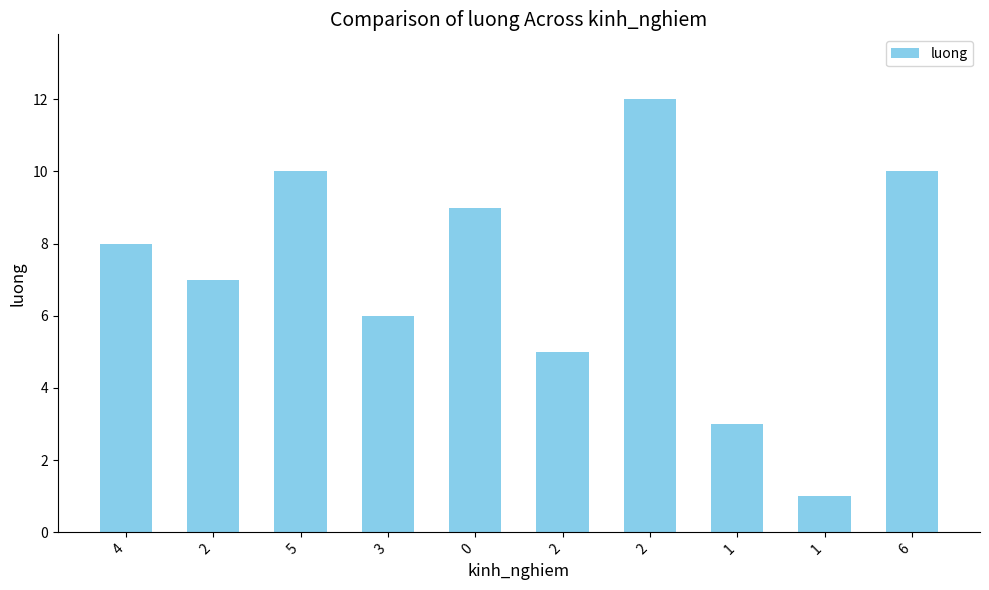

What is the difference between the values at 2 and 4?

1